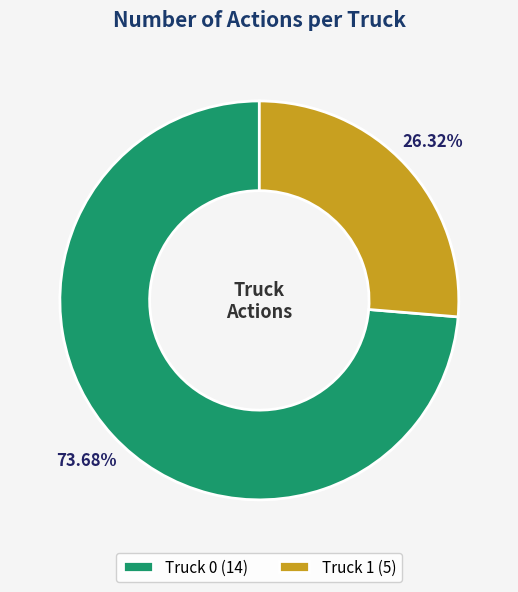

To the nearest percent, what percentage of the pie is Truck 1?

26%